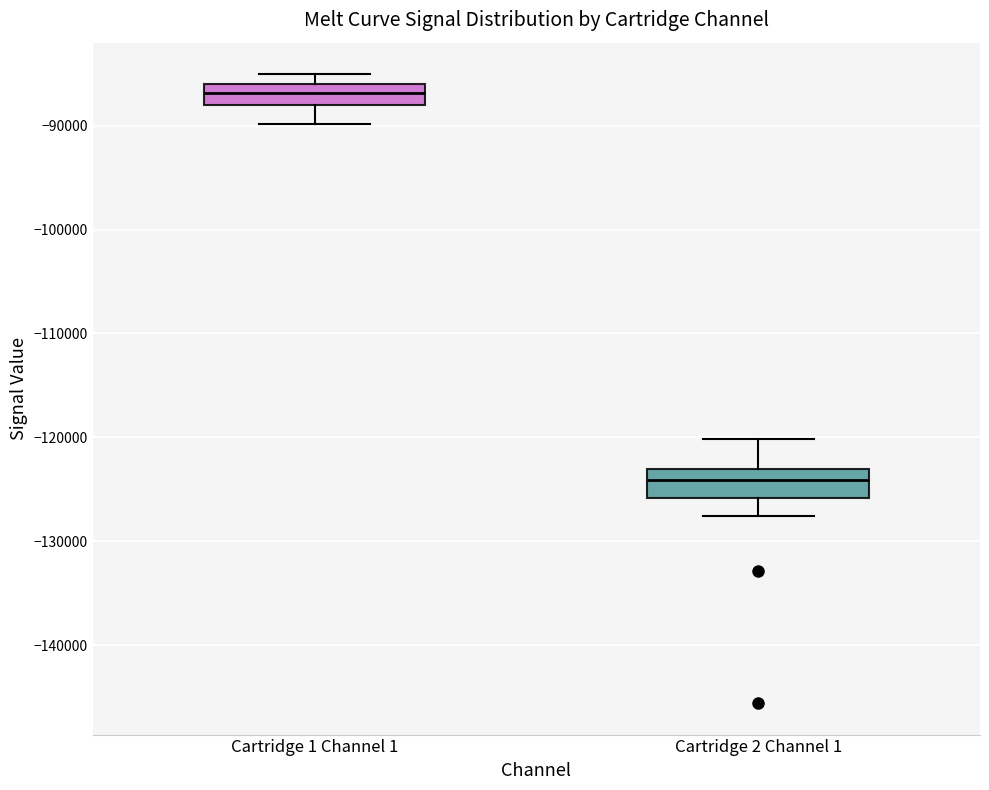

Reading left to right, read every box against the y-axis: the position of its median line, the range the box covers, and the ends of its whiskers. The values are not printed on the chart, so give them approximately, as read against the axis.

Cartridge 1 Channel 1: median -87000, box -88000 to -86000, whiskers -90000 to -85000
Cartridge 2 Channel 1: median -124000, box -126000 to -123000, whiskers -128000 to -120000